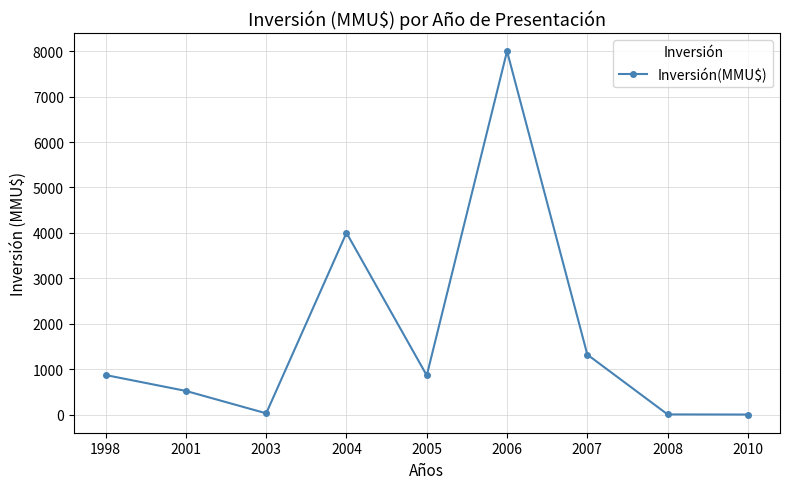

Read the value at 2005.

861.0